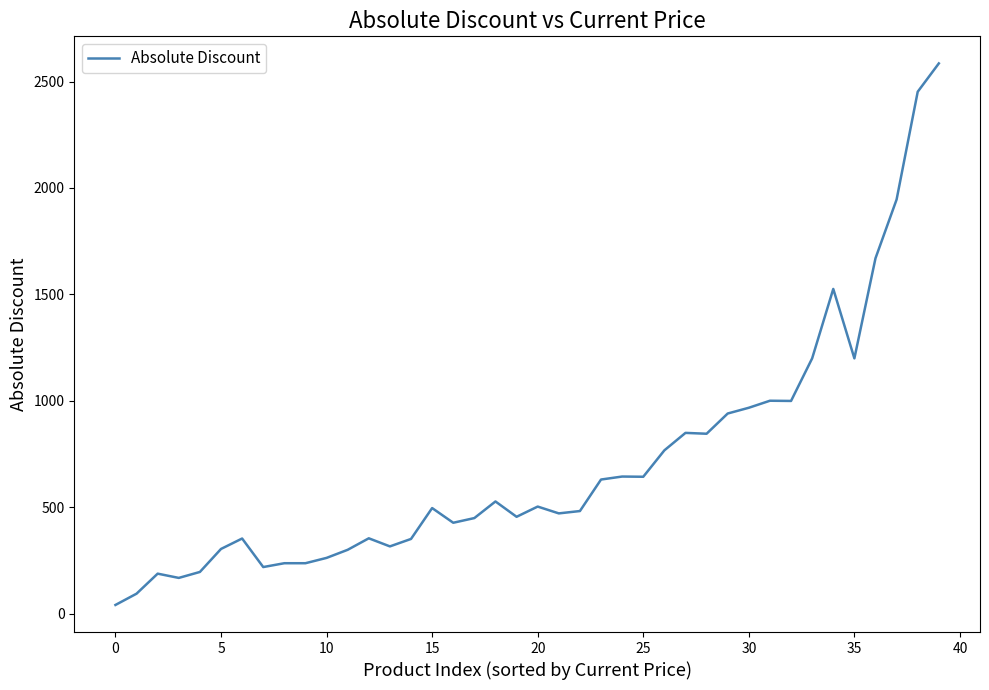

How many series are shown in this chart?

1